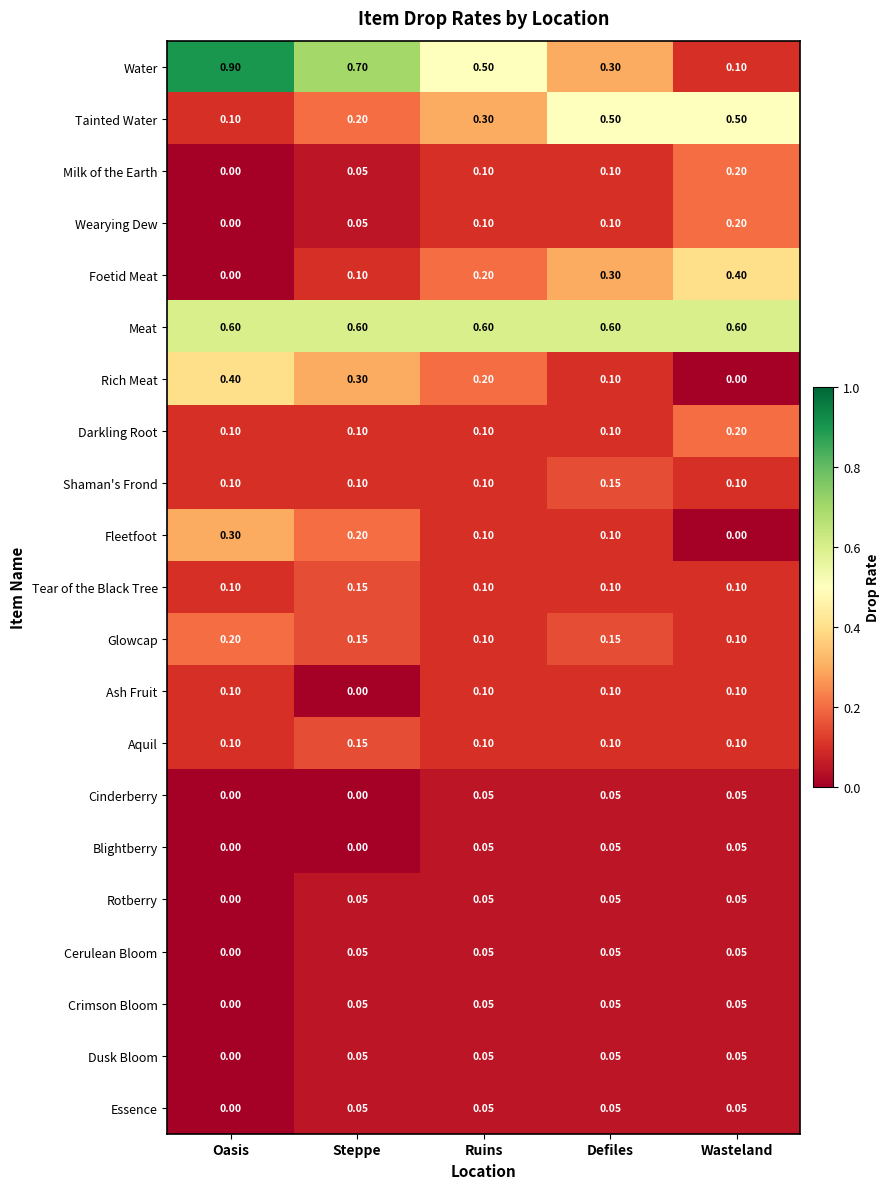

Which label corresponds to the largest value in the chart?

Oasis